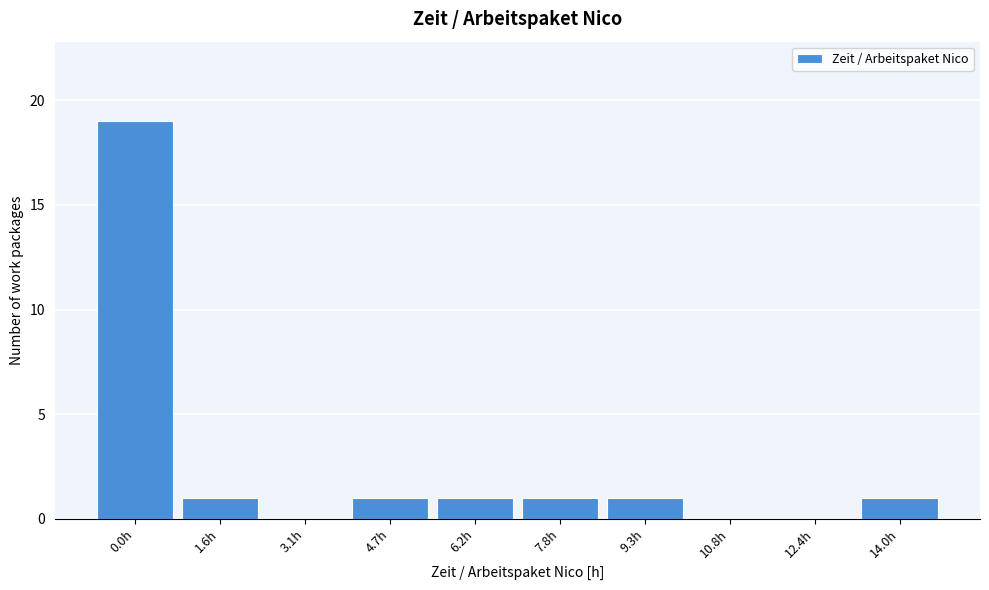

Reading left to right, list all the values displayed in this chart.

0.0h=19	1.6h=1	3.1h=0	4.7h=1	6.2h=1	7.8h=1	9.3h=1	10.8h=0	12.4h=0	14.0h=1